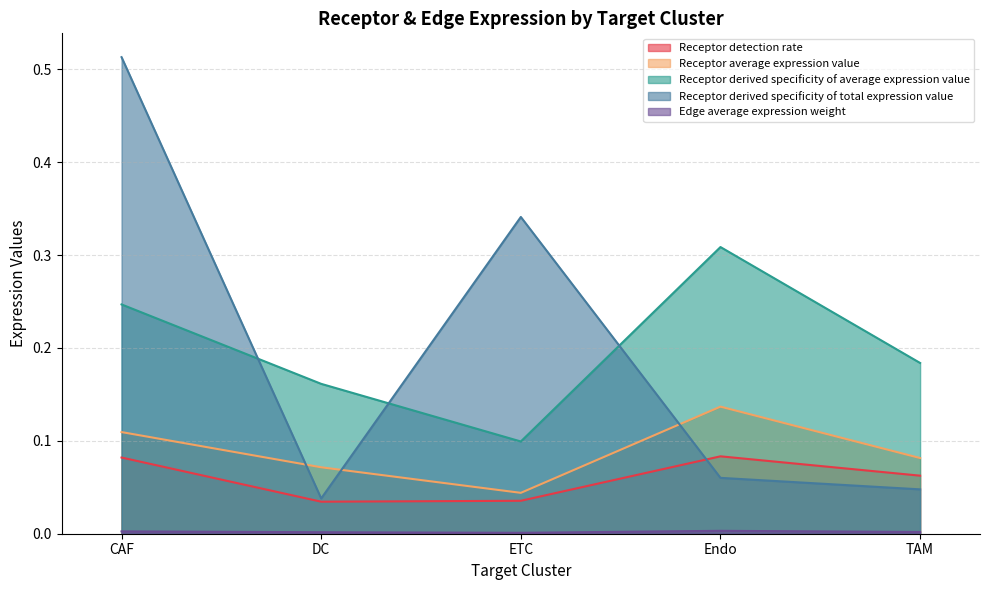

Does the chart have visible grid lines?

Yes